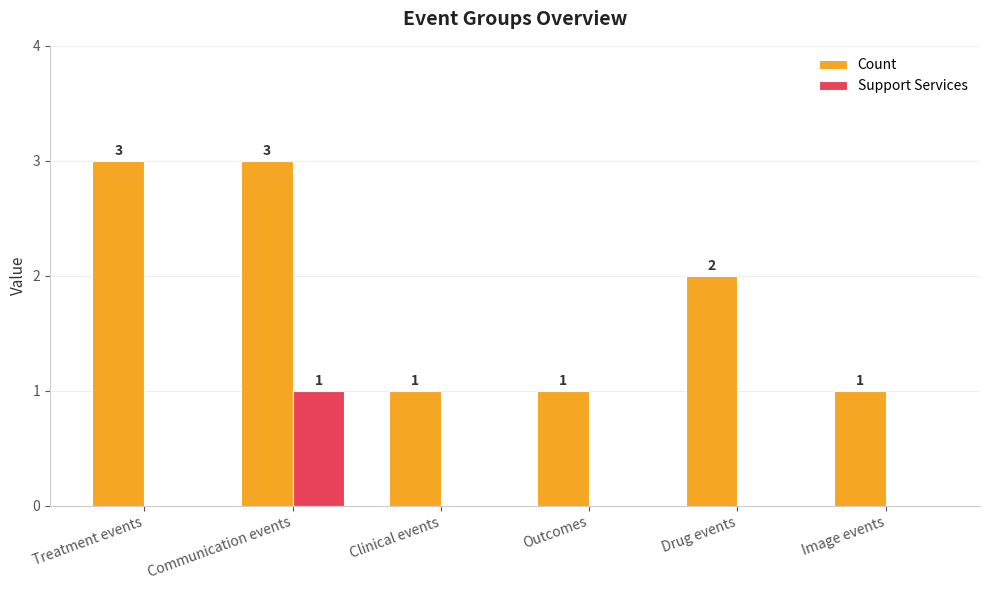

At which label does Count first exceed 2?

Treatment events